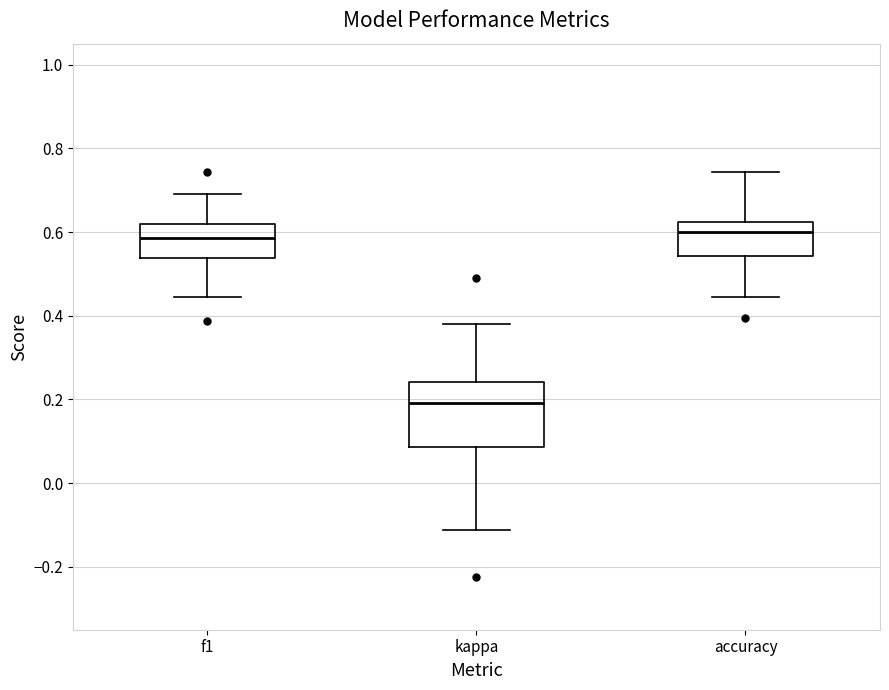

Reading left to right, read every box against the y-axis: the position of its median line, the range the box covers, and the ends of its whiskers. The values are not printed on the chart, so give them approximately, as read against the axis.

f1: median 0.58, box 0.54 to 0.62, whiskers 0.44 to 0.70
kappa: median 0.20, box 0.08 to 0.24, whiskers -0.12 to 0.38
accuracy: median 0.60, box 0.54 to 0.62, whiskers 0.44 to 0.74